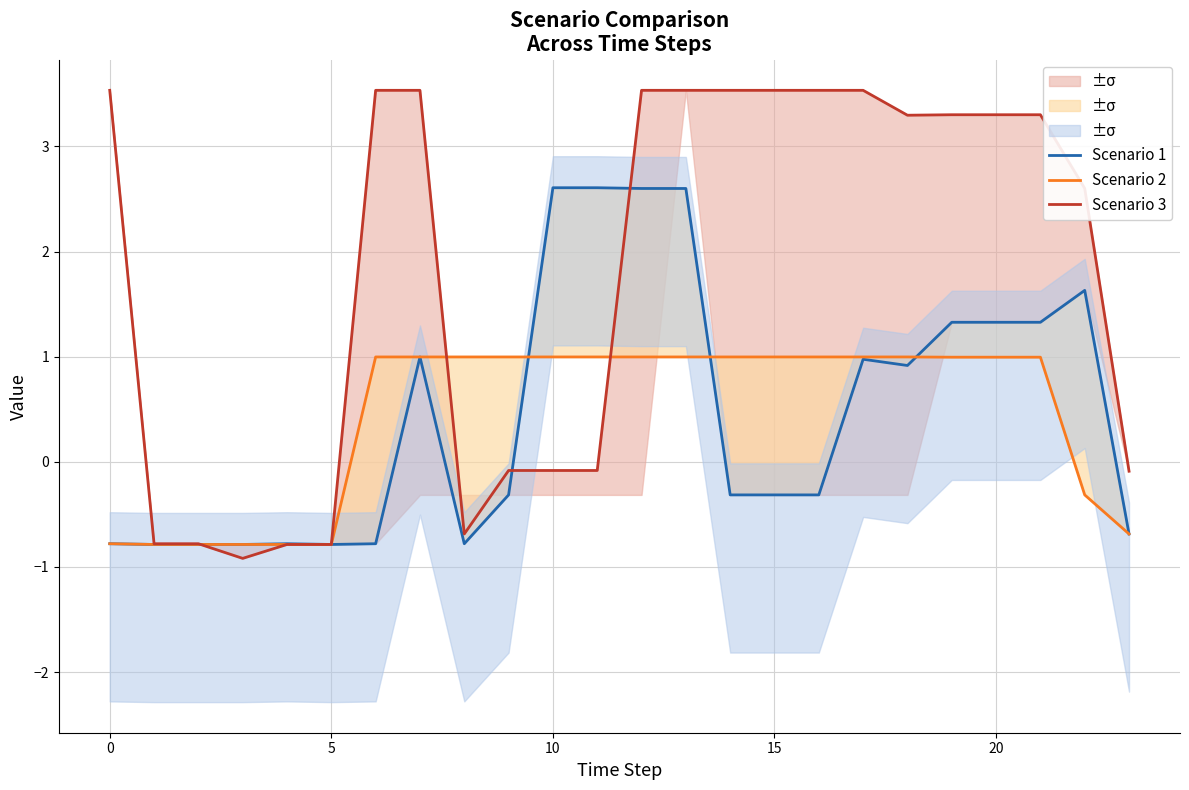

Which series has the largest total across all categories?

Scenario 3